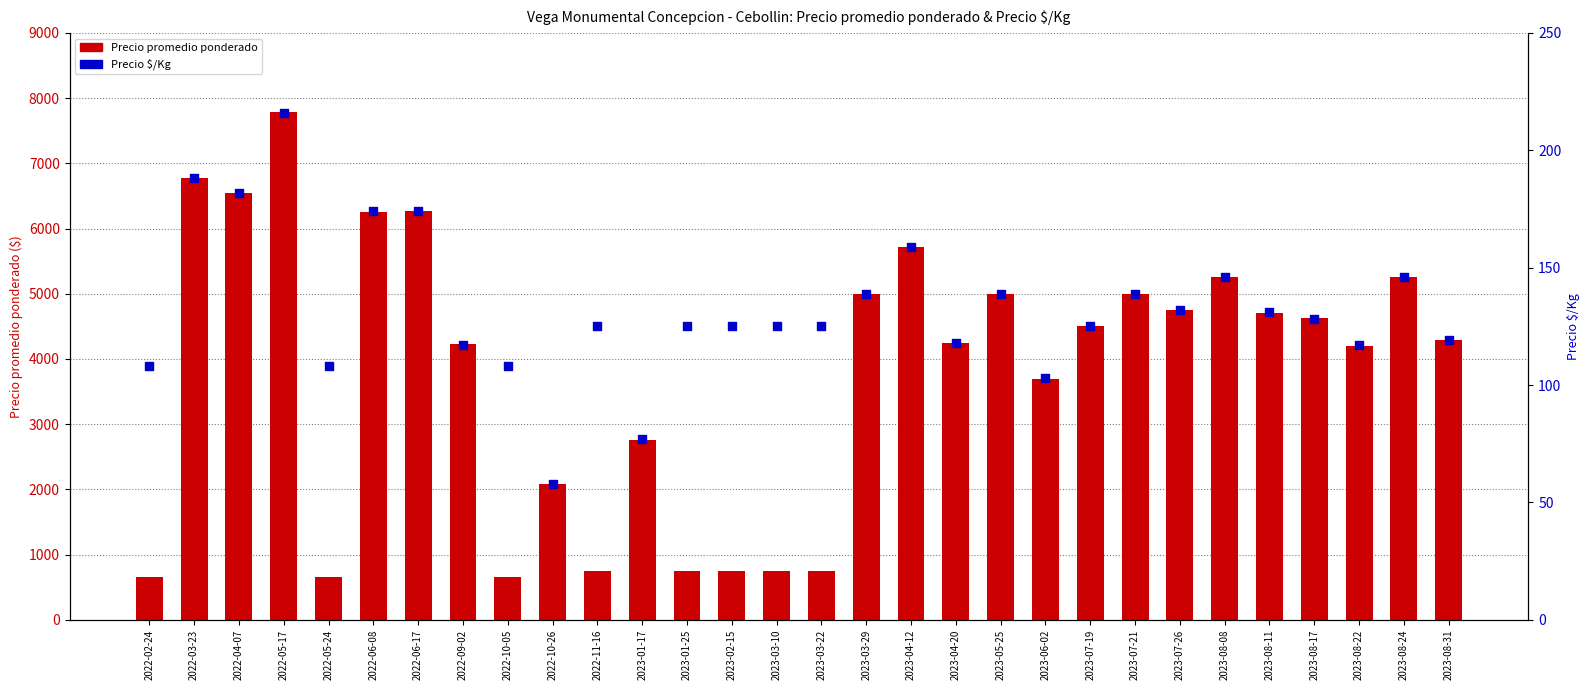

Which series has the widest spread of Y values?

Precio promedio ponderado